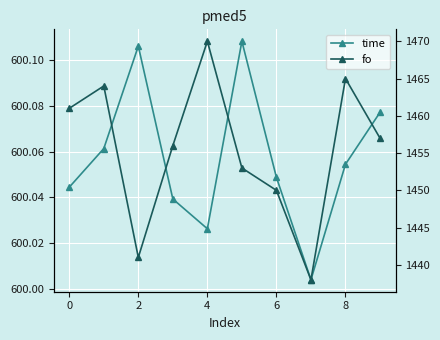

True or false: time and fo cross at least once.

False